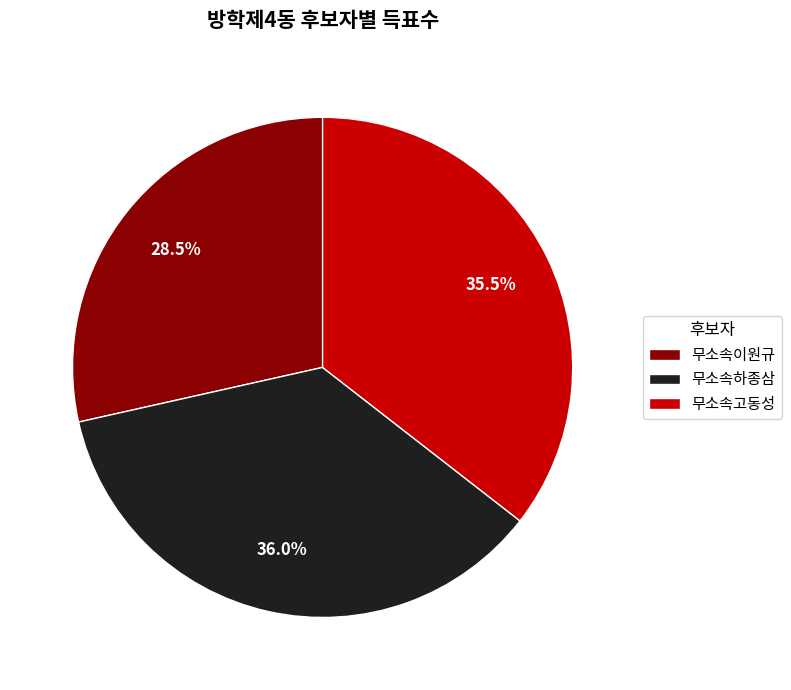

Does 무소속고동성 represent more than half of the total?

No